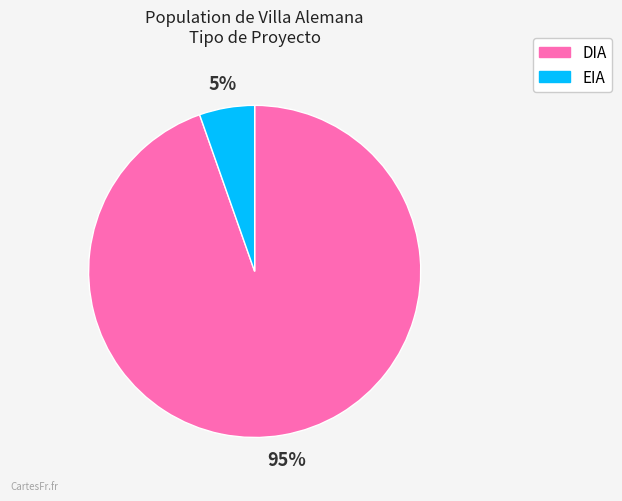

Is there a majority slice in this chart?

Yes